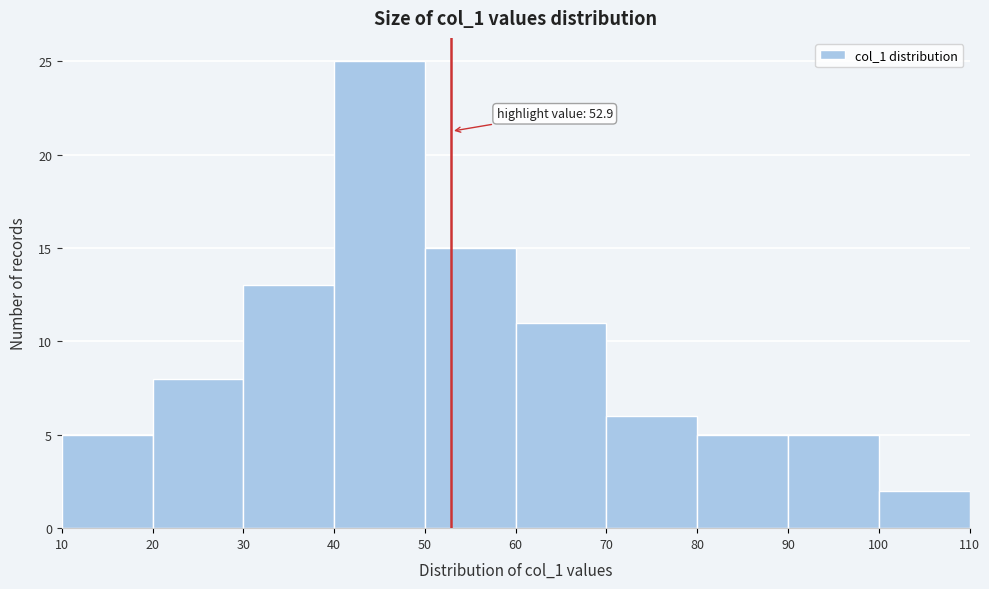

Which range on the x-axis has the tallest bar?

40 to 50